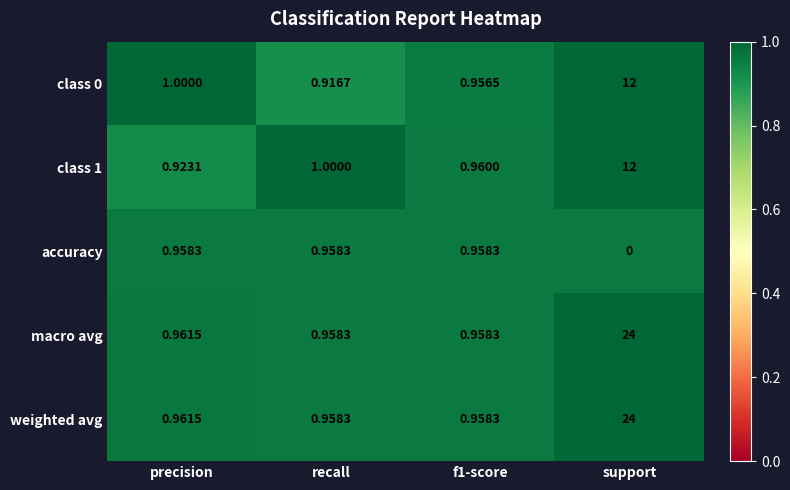

Is the value of class 0 at precision greater than the value of class 1 at precision?

Yes